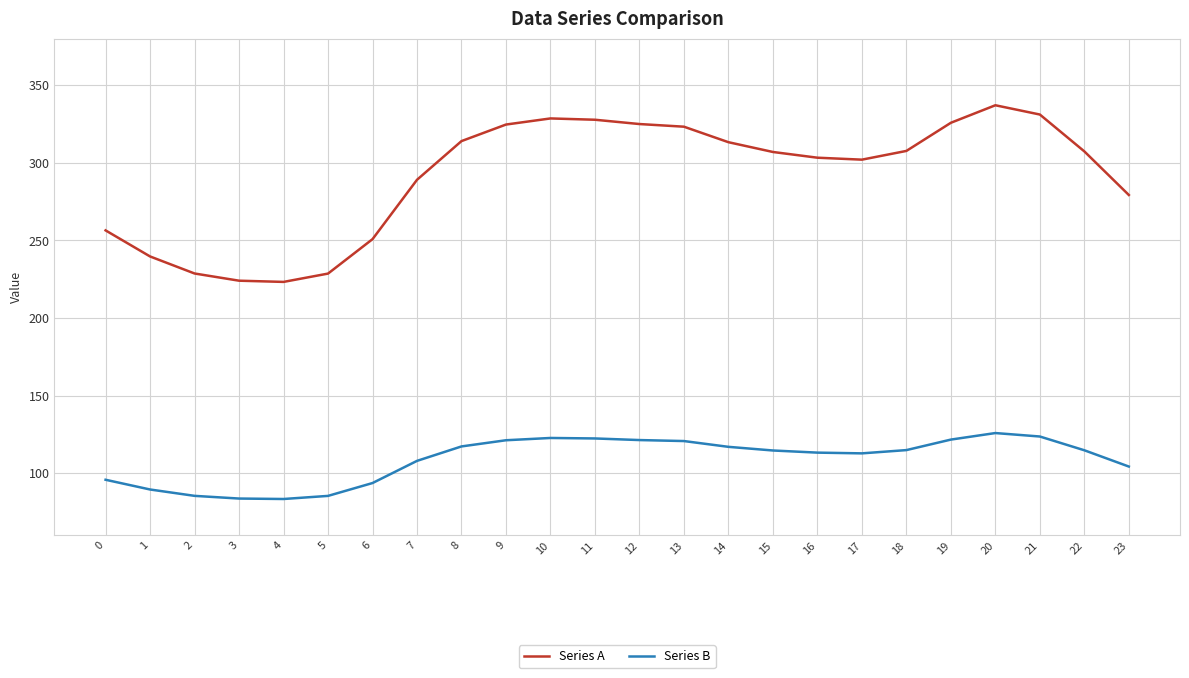

Rank the series at 18 from lowest to highest value.

Series B, Series A